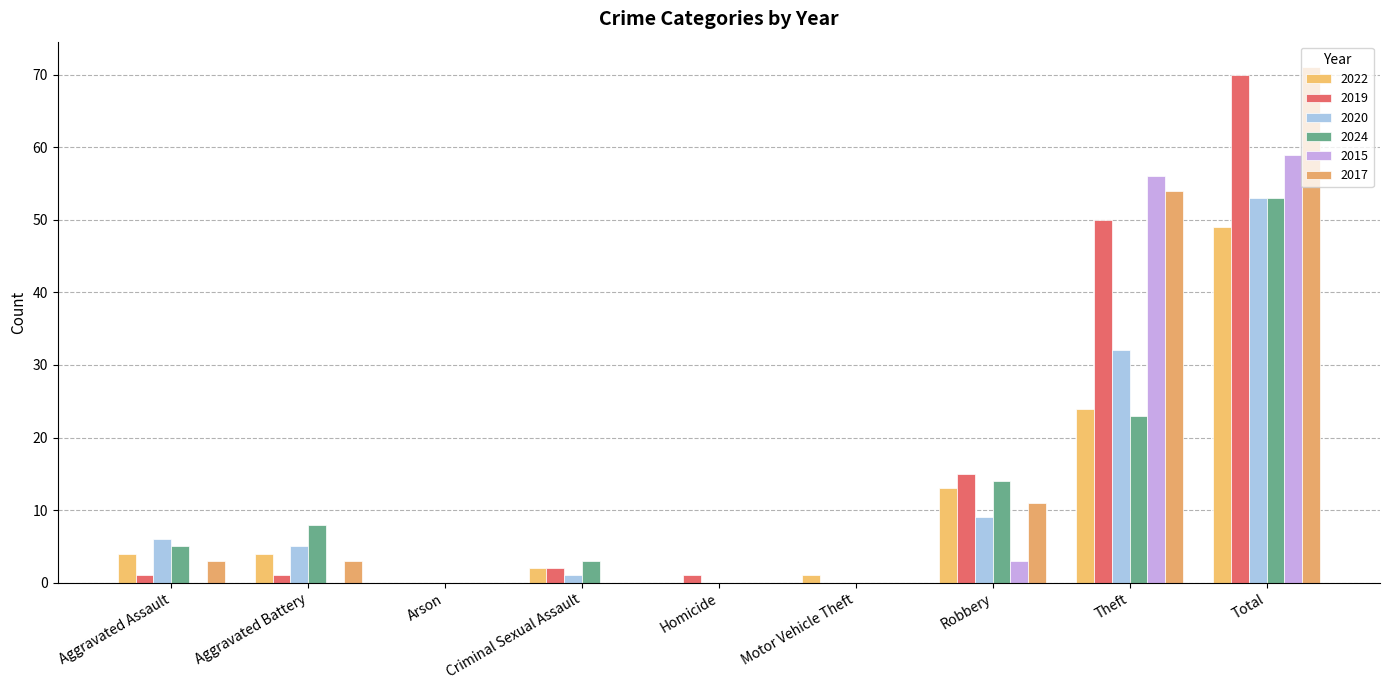

Count the number of data series in this chart.

6